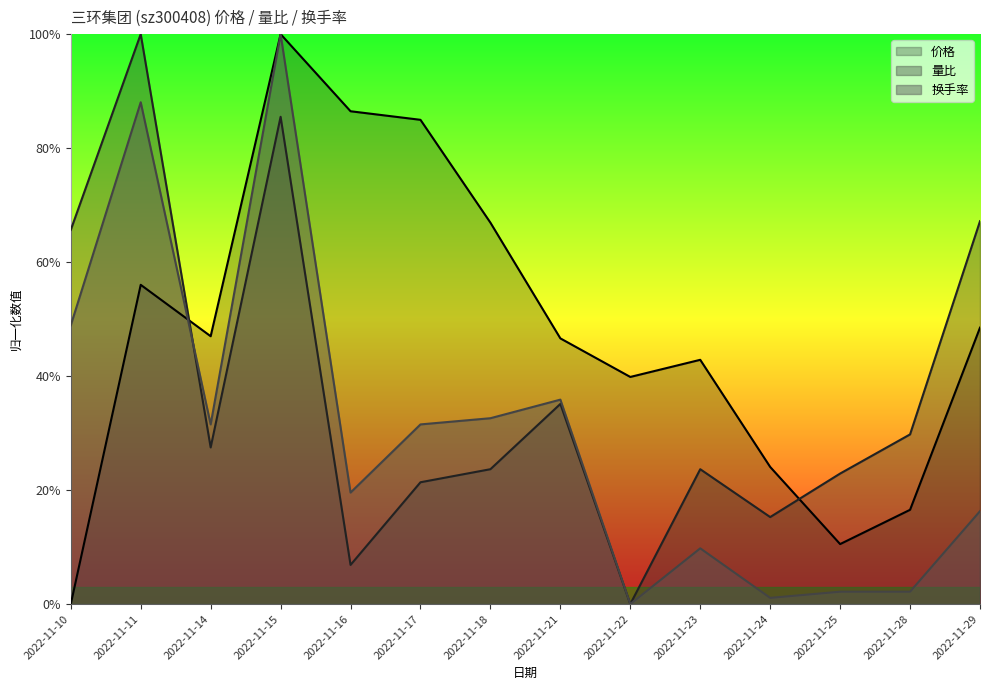

Which series has the largest total across all categories?

价格